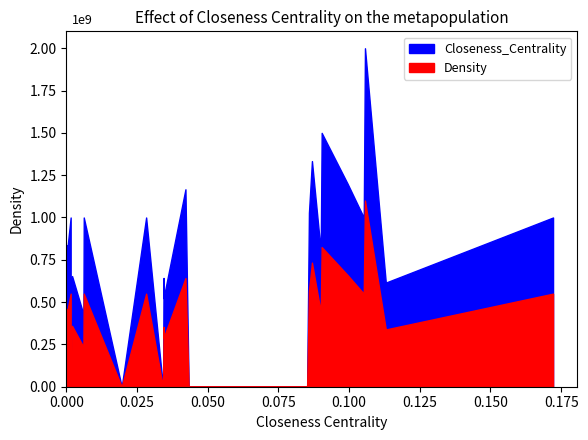

Reading left to right, list all the values displayed in this chart.

Closeness_Centrality: 0.0	0.0	0.0	0.0	0.1	0.0	0.1	0.0	0.0	0.0	0.0	0.1	0.1	0.1	0.0	0.0	0.0	0.1	0.0	0.0	0.0	0.1	0.0	0.0	0.0	0.2	0.0	0.0	0.1	0.0	0.0	0.0	0.0	0.0	0.0	0.1	0.0	0.0	0.0	0.0
Density: 0.4	0.0	0.0	0.5	0.5	0.4	0.4	0.0	0.5	0.6	0.0	0.7	0.6	0.0	0.3	0.0	0.0	0.3	0.0	0.5	0.5	1.0	0.5	0.0	0.5	0.5	0.3	0.0	0.8	0.2	0.5	0.3	0.0	0.4	0.4	0.5	0.2	0.0	0.4	0.0